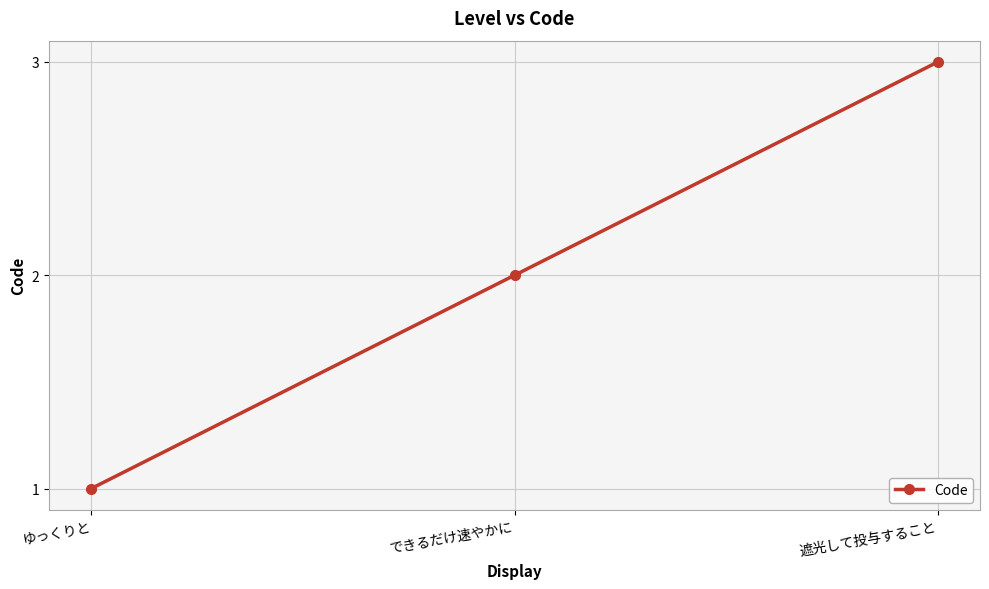

Reading right to left, extract all data points from this chart.

遮光して投与すること=3	できるだけ速やかに=2	ゆっくりと=1